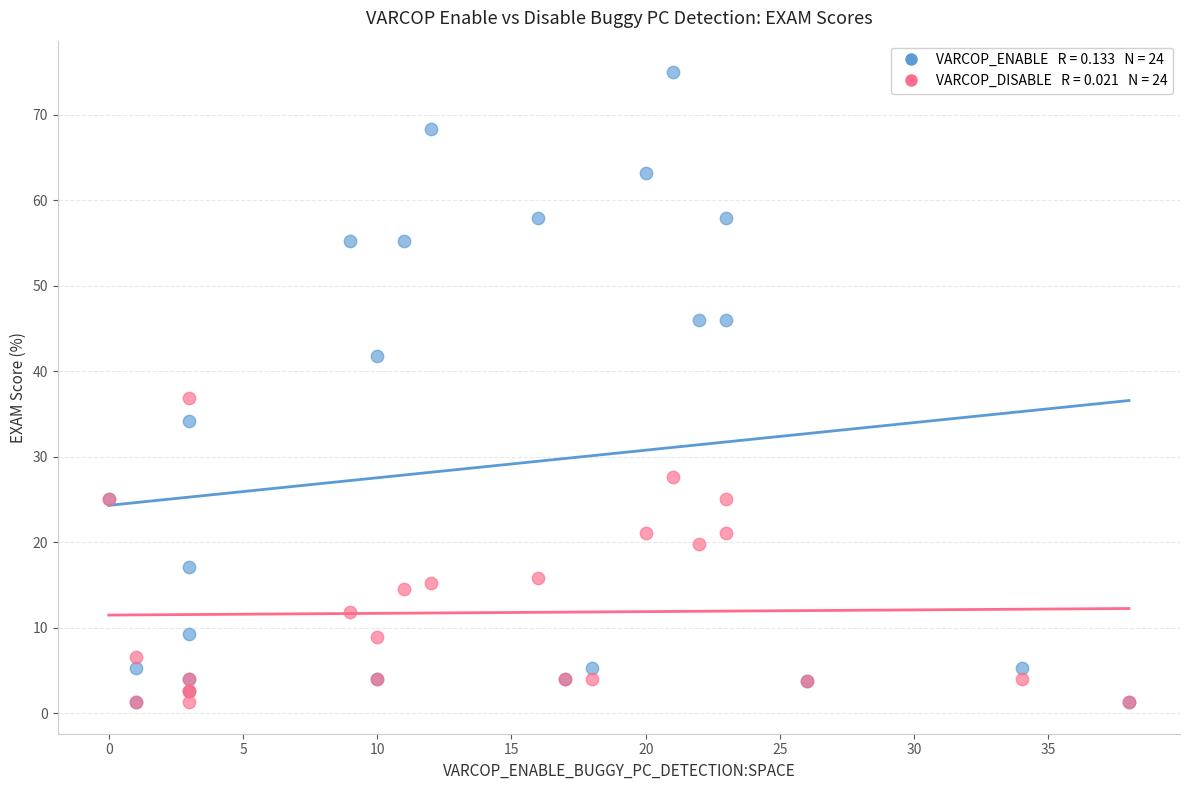

Across all series, what Y value is closest to 38?

36.8